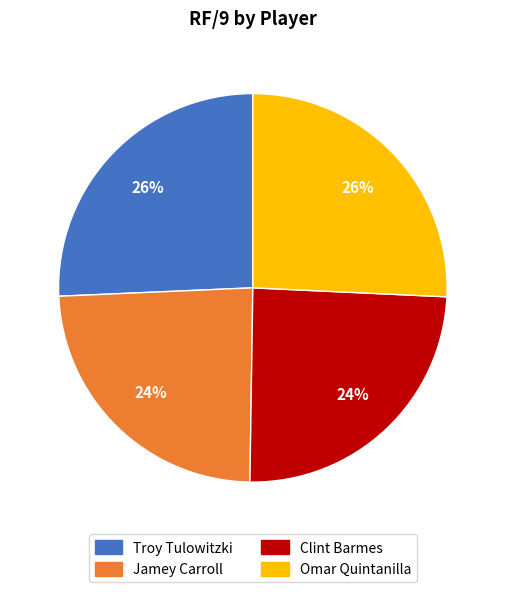

Is there a majority slice in this chart?

No